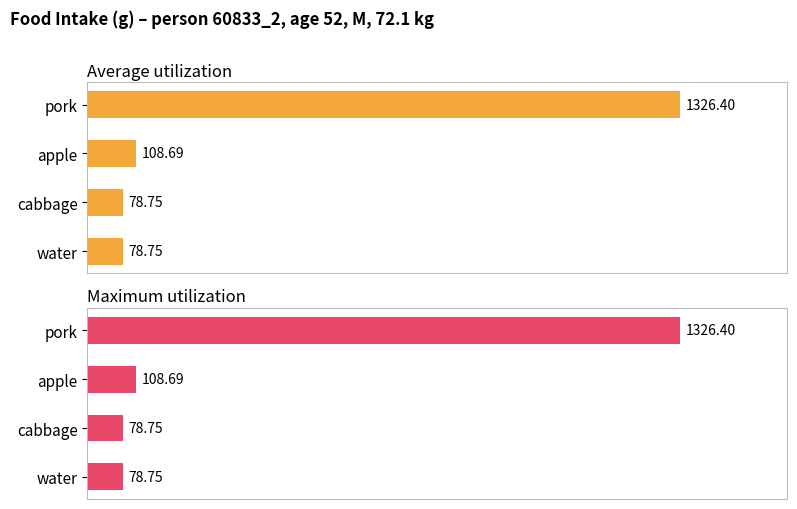

Does the chart contain stacked bars?

No